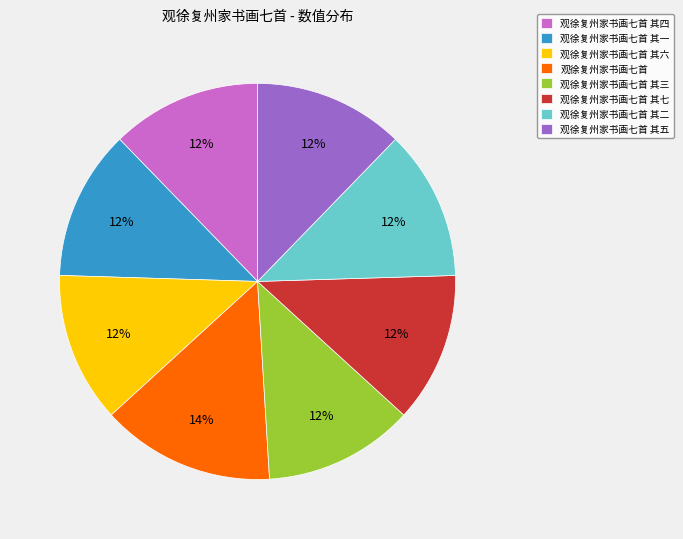

Do 观徐复州家书画七首 其七 and 观徐复州家书画七首 其六 together represent more than half of the pie?

No